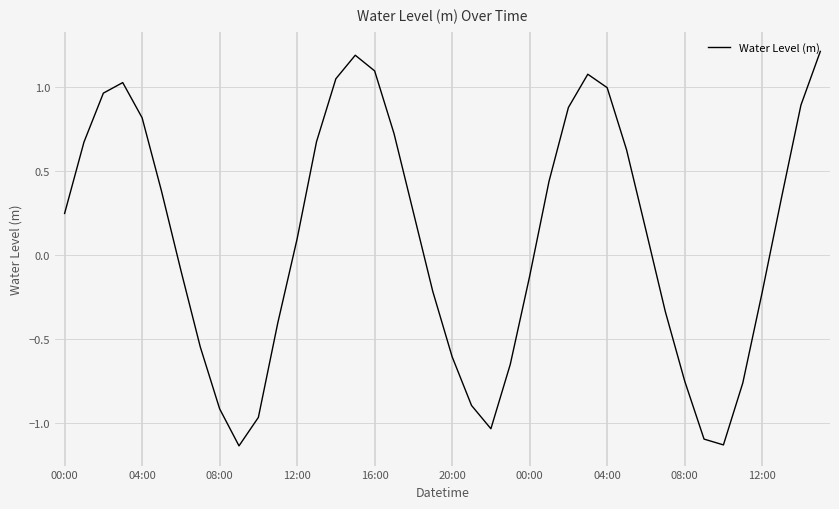

What is the sum of all values?

3.9